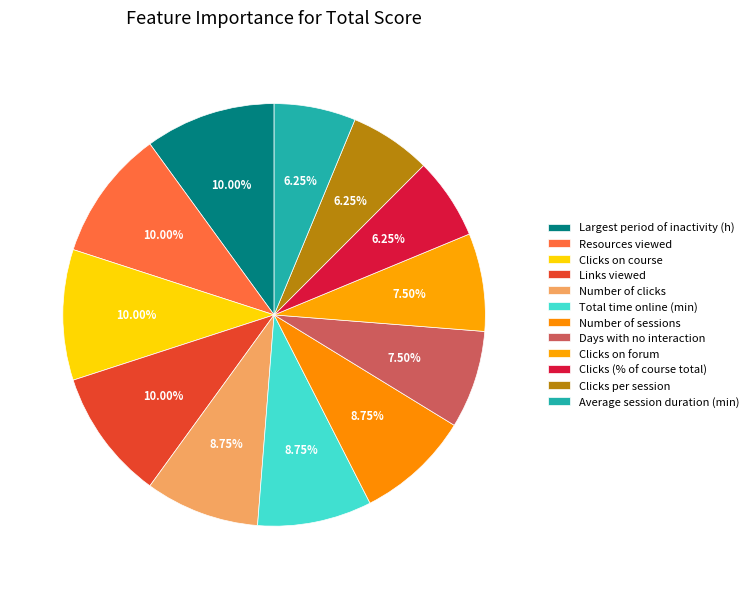

Does Average session duration (min) represent more than half of the total?

No